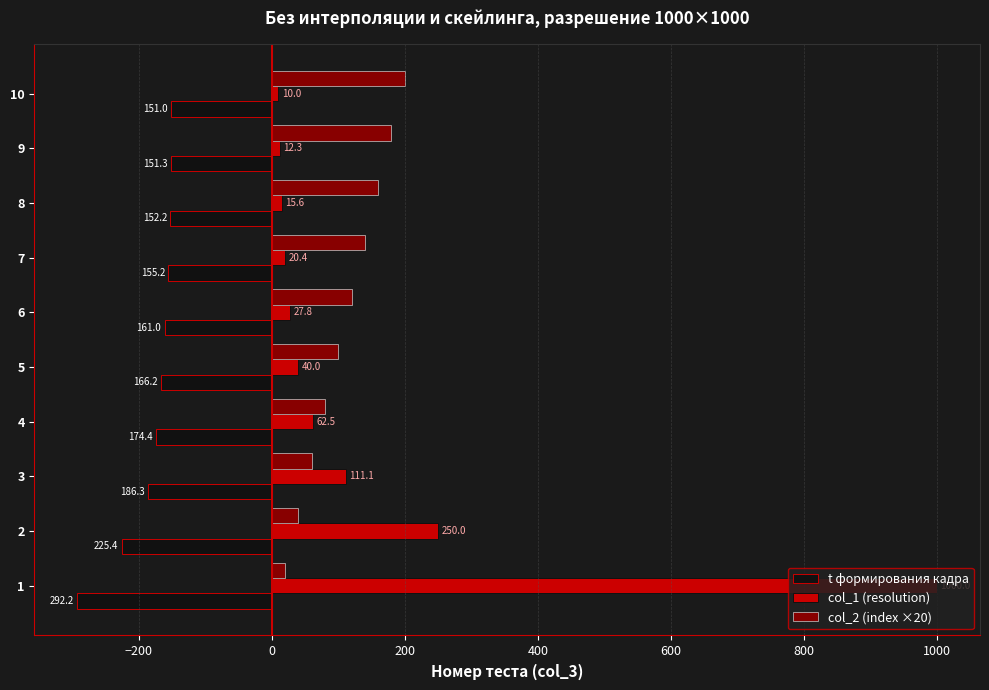

Which label corresponds to the largest value in the chart?

1